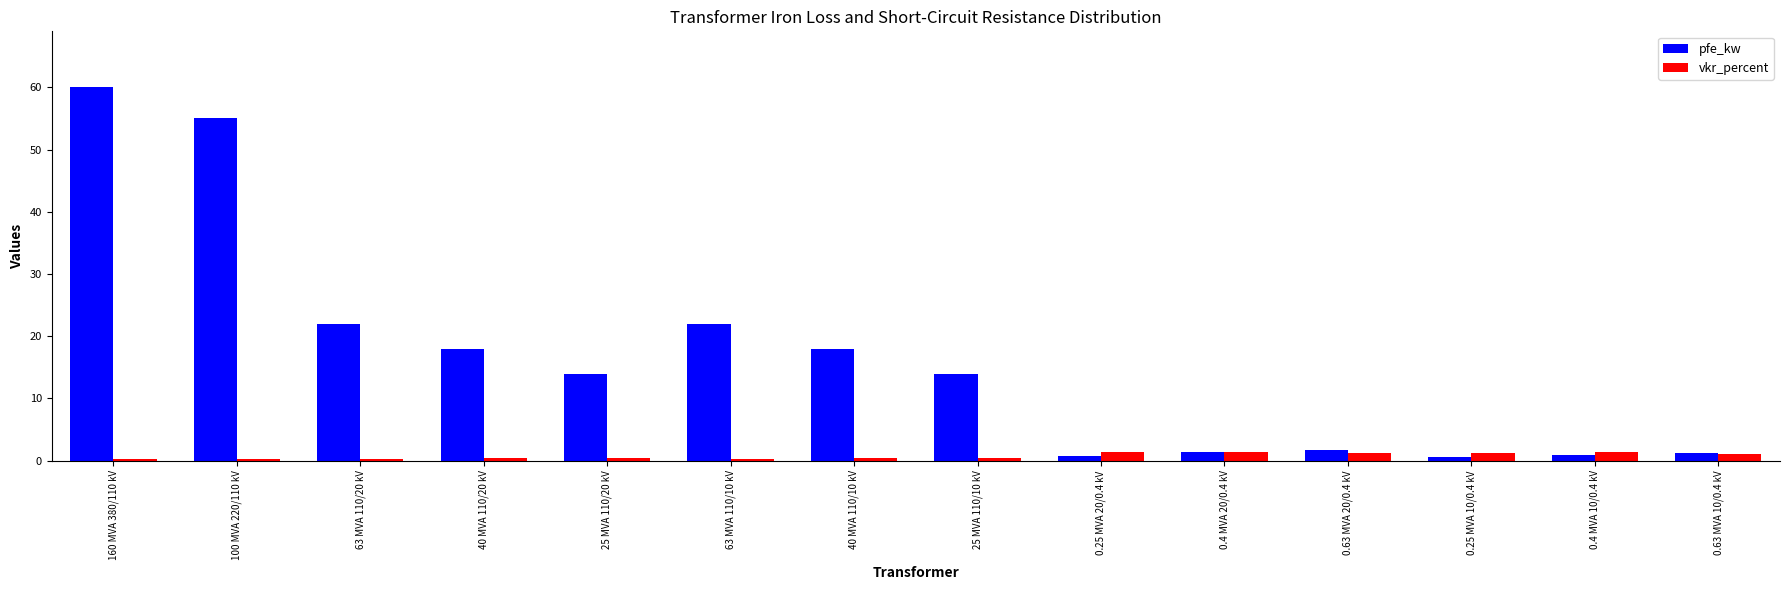

What is the difference between the maximum and minimum values in the pfe_kw series?

59.4